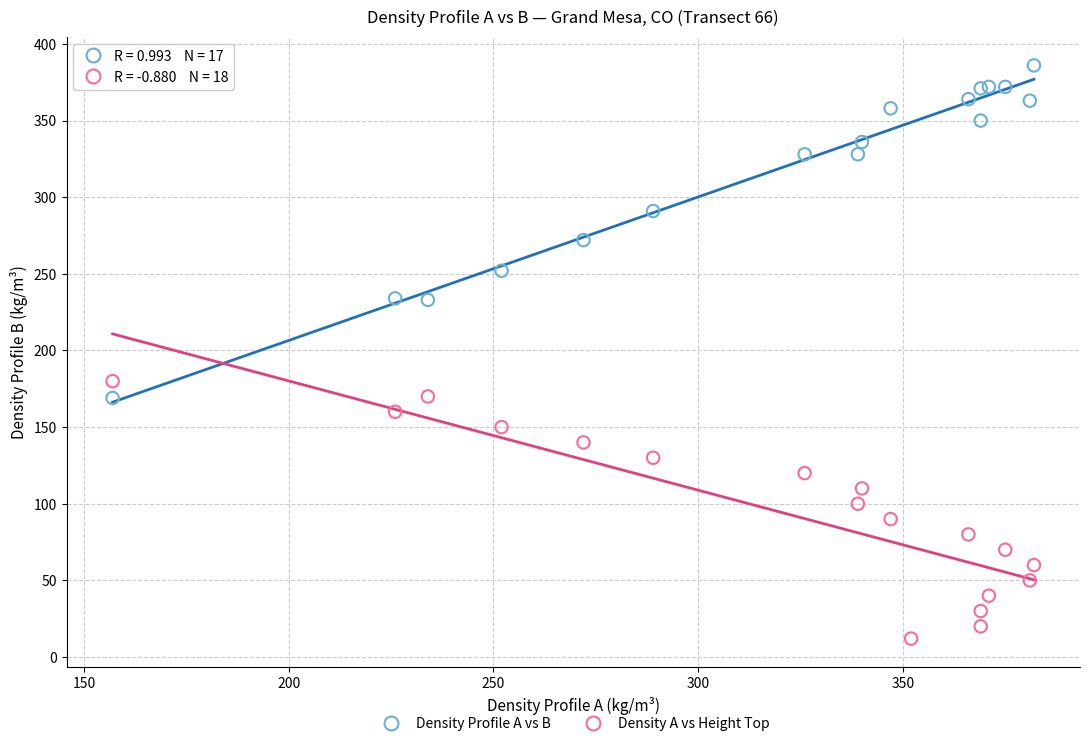

Which series has the largest Y range (max minus min)?

Density Profile A vs B